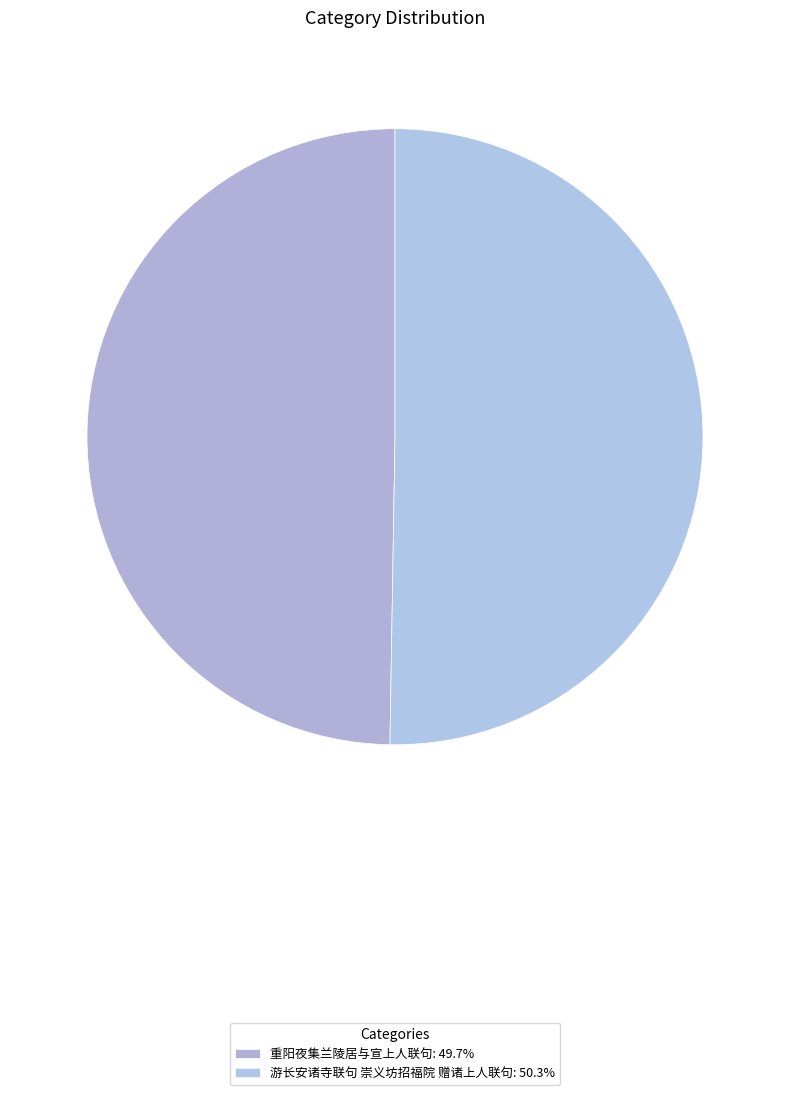

Which category has the smallest portion of the pie?

重阳夜集兰陵居与宣上人联句